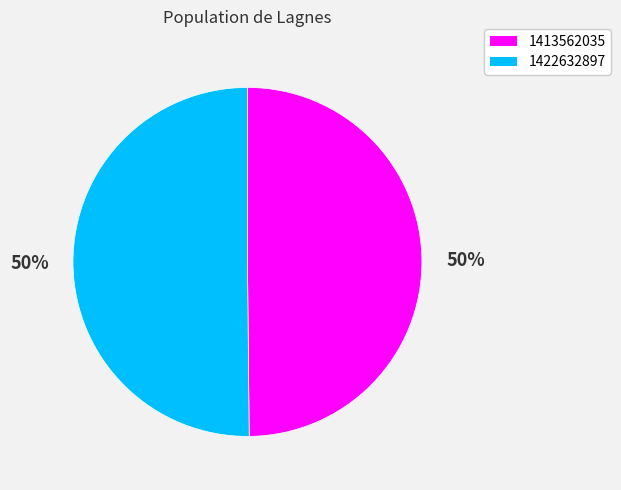

The 1413562035 slice represents 50% of the pie. True or false?

True